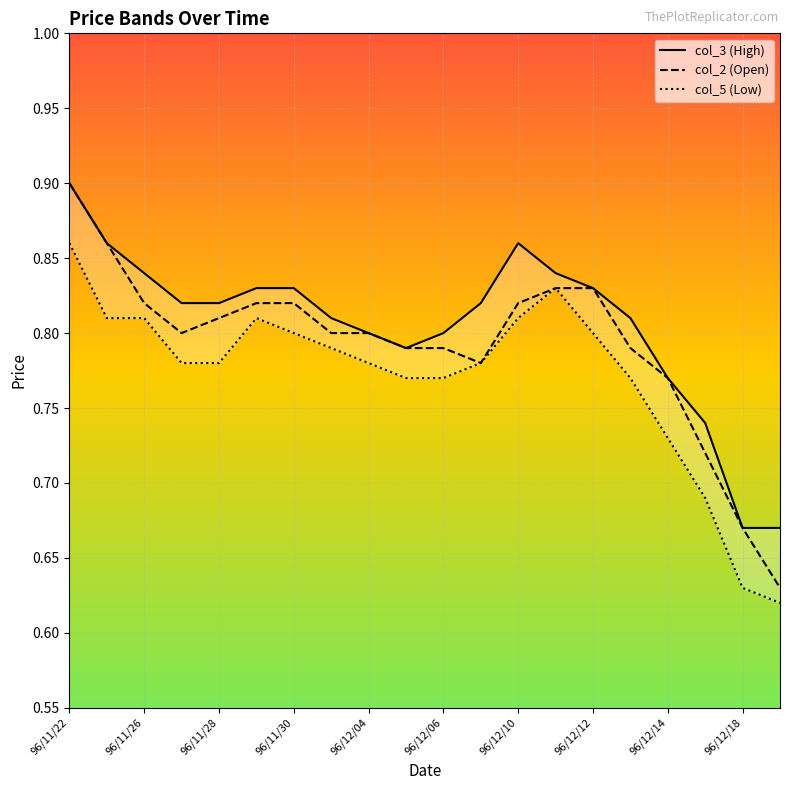

True or false: col_2 (Open) has a value of 0.4 at 96/11/26.

False